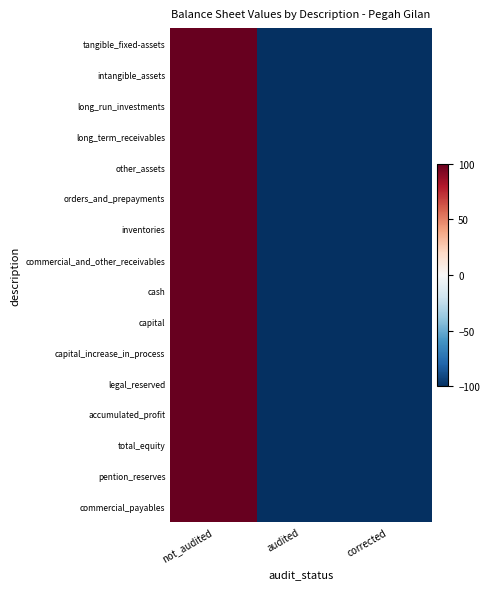

What is the greatest value displayed?

200.0